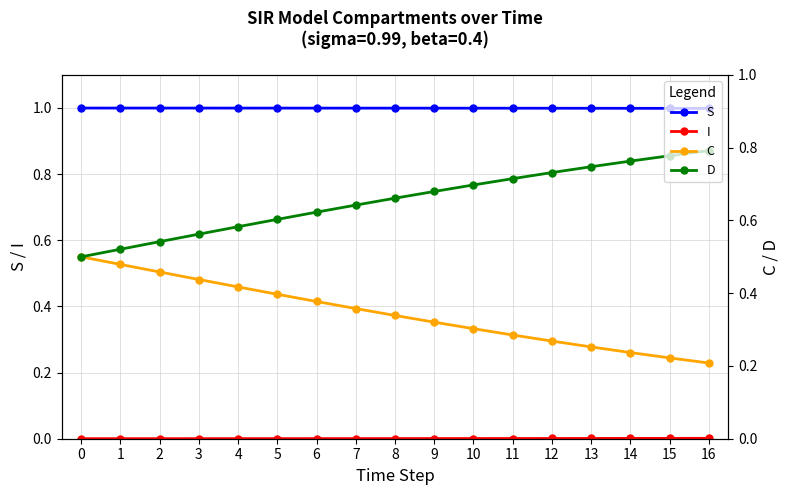

How many lines are shown in the chart?

4